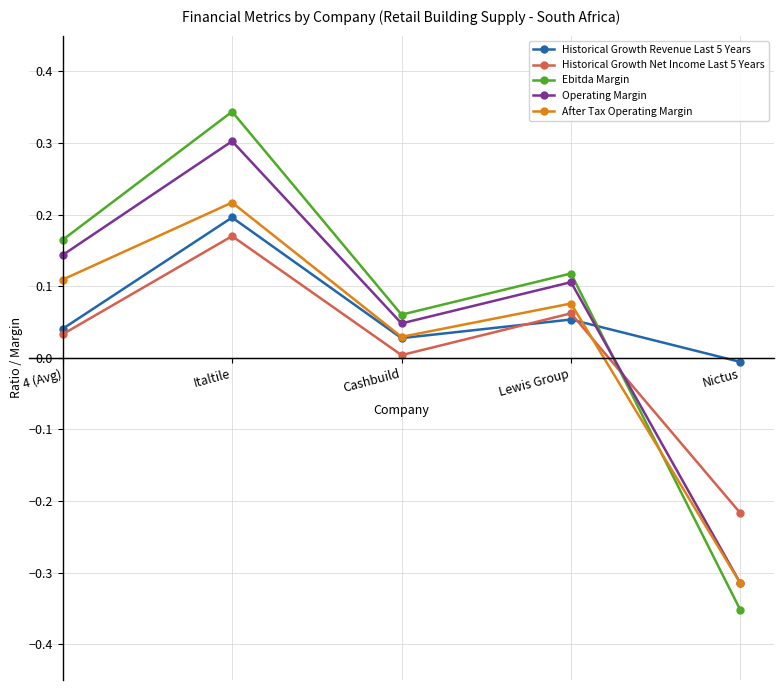

Which series changed the most between 4 (Avg) and Italtile?

Ebitda Margin